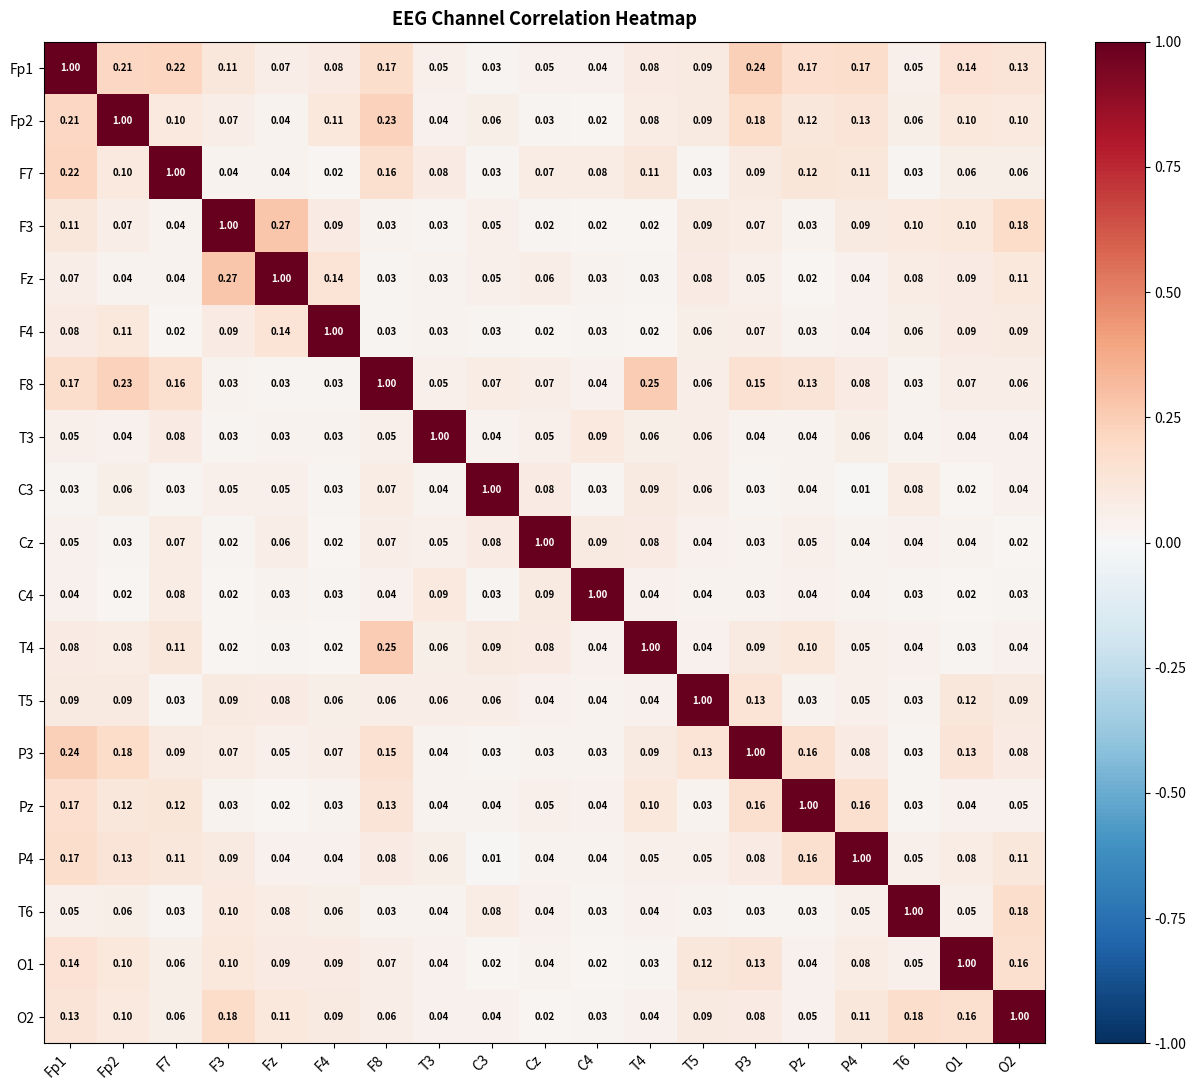

Is the value of F8 at P3 greater than the value of Fp1 at T4?

Yes